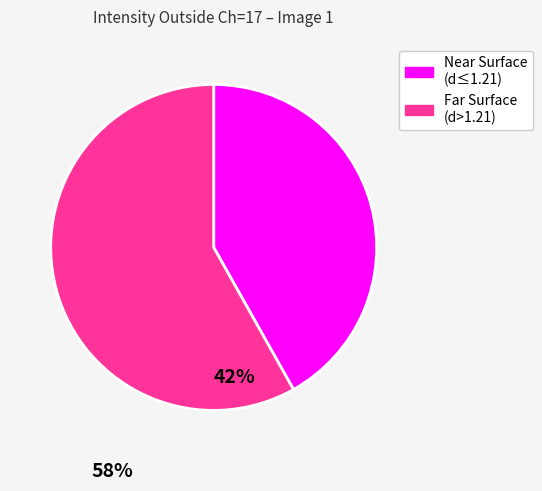

Is there a majority slice in this chart?

Yes